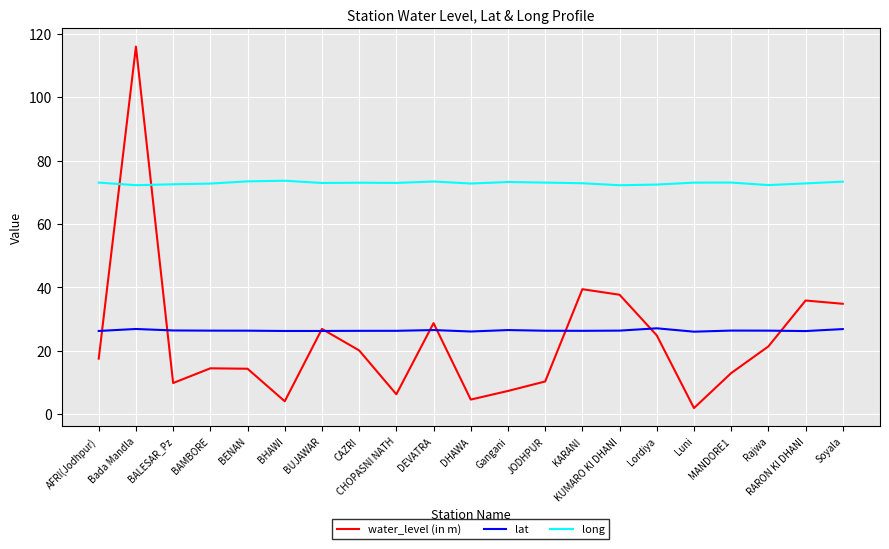

Which series has the largest total across all categories?

long